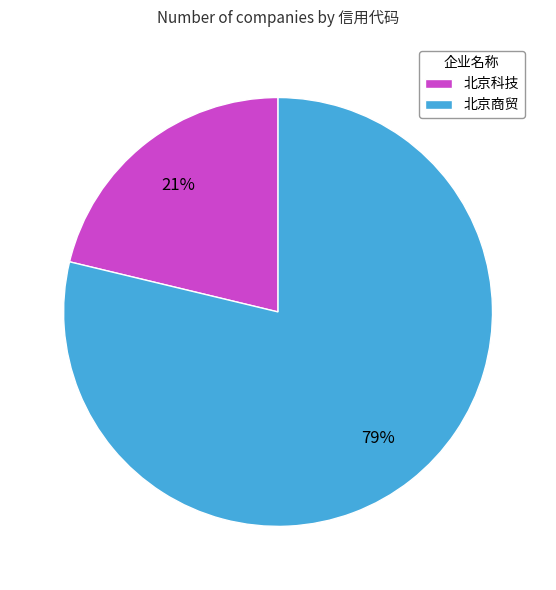

Is it true that 北京商贸 is 66% of the pie?

False